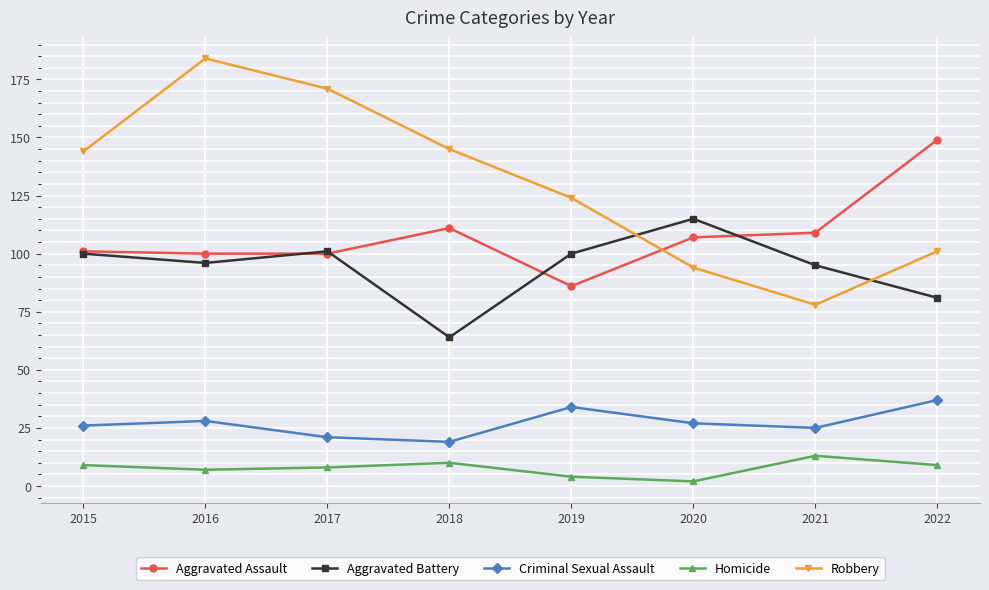

At how many categories does at least one series exceed 71?

8